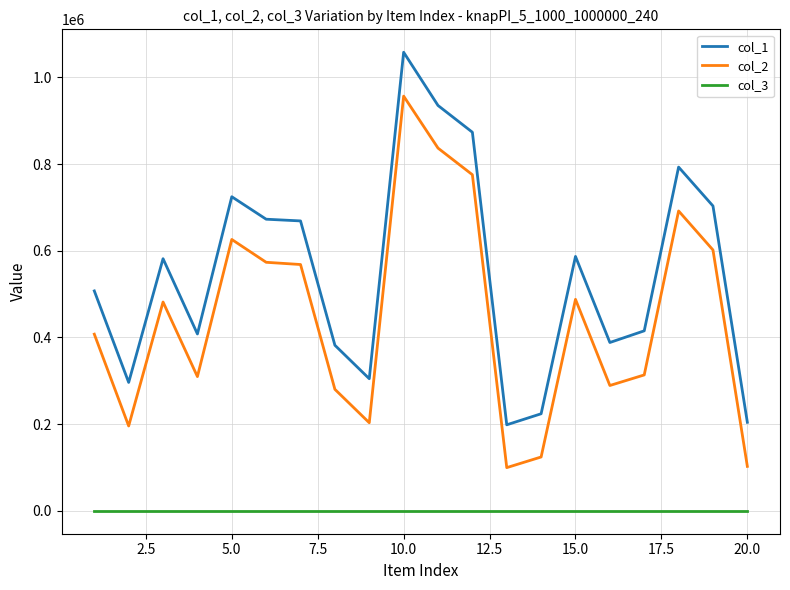

List the series in order of their overall mean, lowest first.

col_3, col_2, col_1